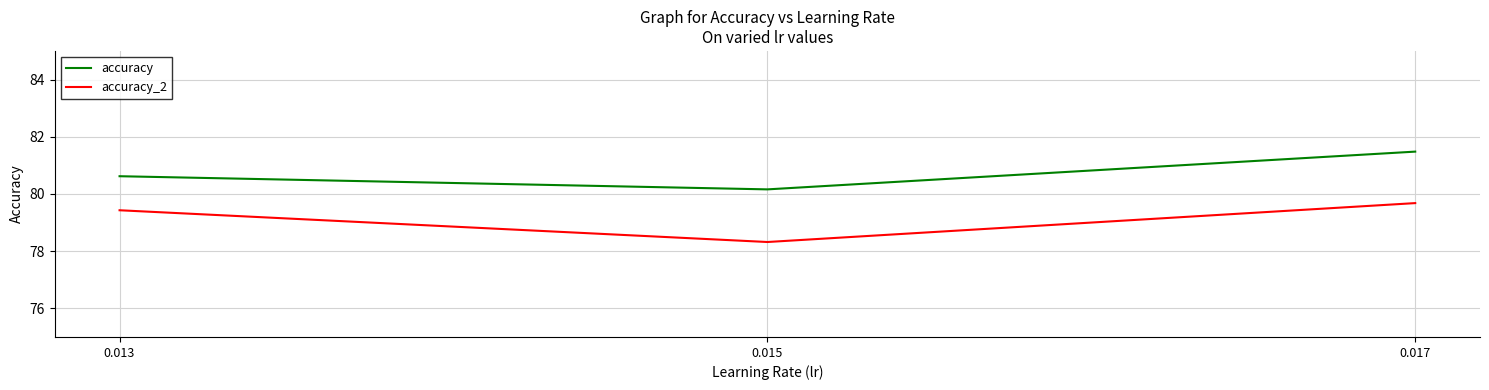

Read the accuracy value at 0.015.

80.2